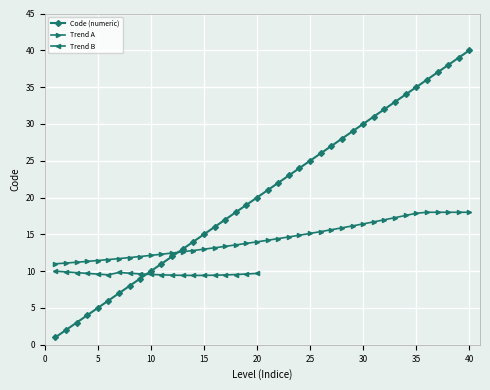

Reading left to right, list all the values displayed in this chart.

1=1	2=2	3=3	4=4	5=5	6=6	7=7	8=8	9=9	10=10	11=11	12=12	13=13	14=14	15=15	16=16	17=17	18=18	19=19	20=20	21=21	22=22	23=23	24=24	25=25	26=26	27=27	28=28	29=29	30=30	31=31	32=32	33=33	34=34	35=35	36=36	37=37	38=38	39=39	40=40